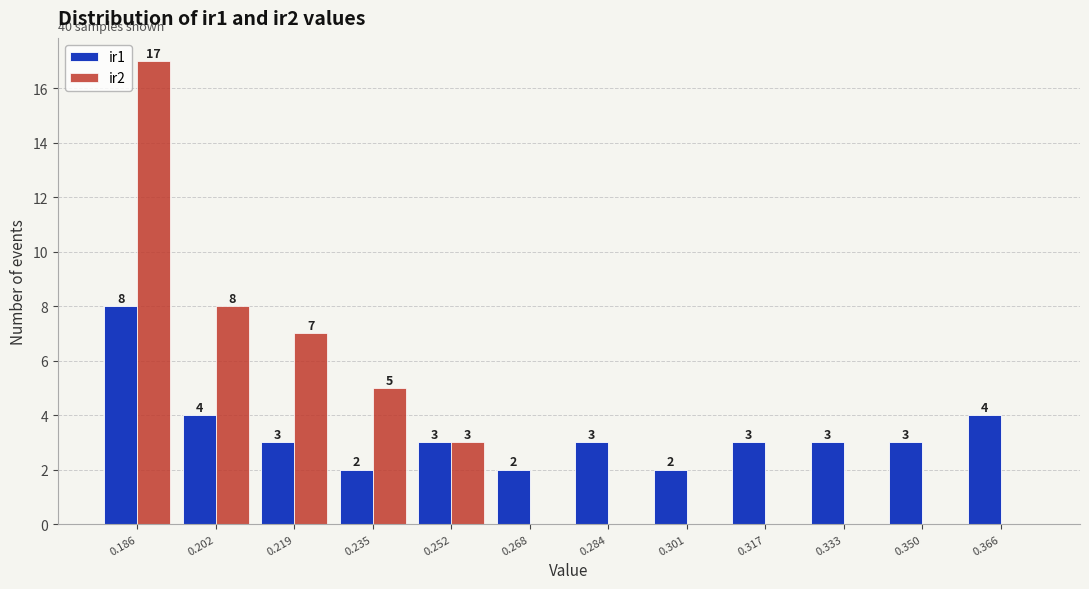

In the ir2 series, which range on the x-axis has the tallest bar?

0.178 to 0.194